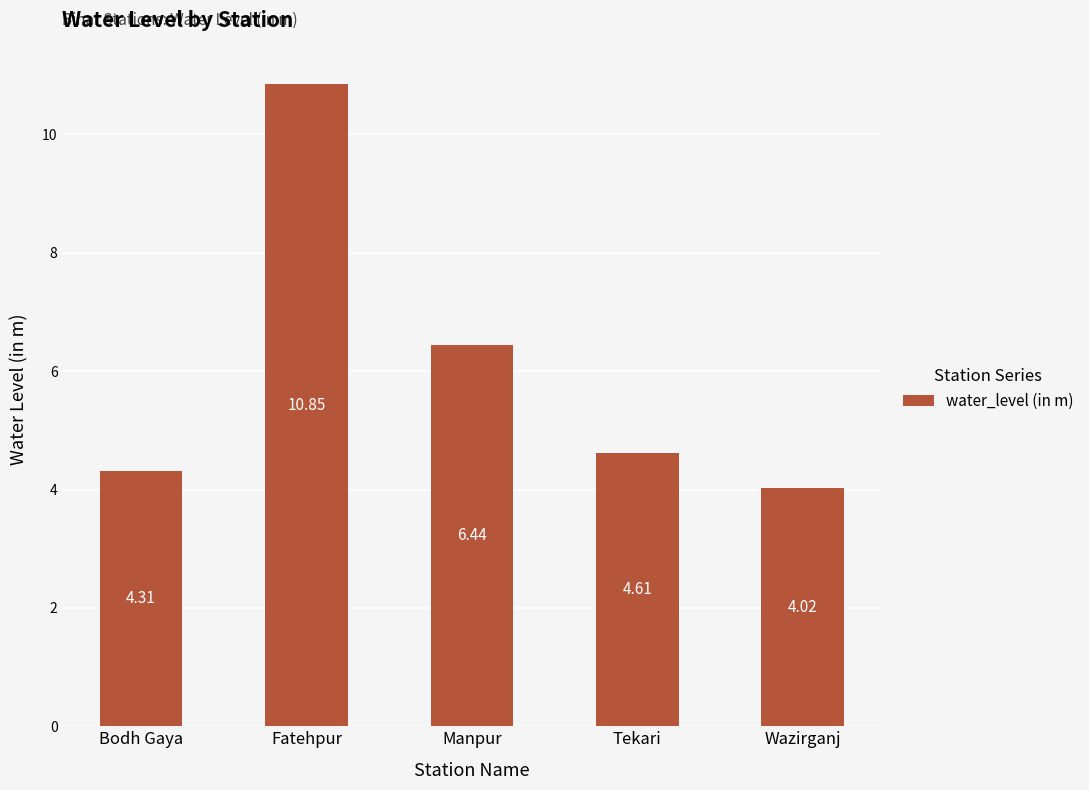

List the labels in order of value, smallest first.

Wazirganj, Bodh Gaya, Tekari, Manpur, Fatehpur